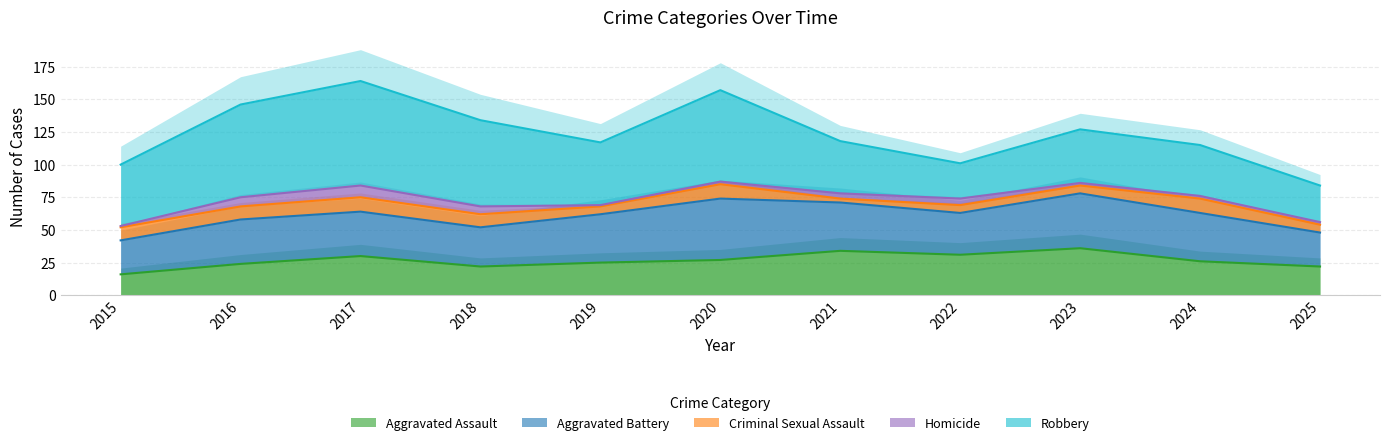

Where is the first local maximum for Criminal Sexual Assault?

2017